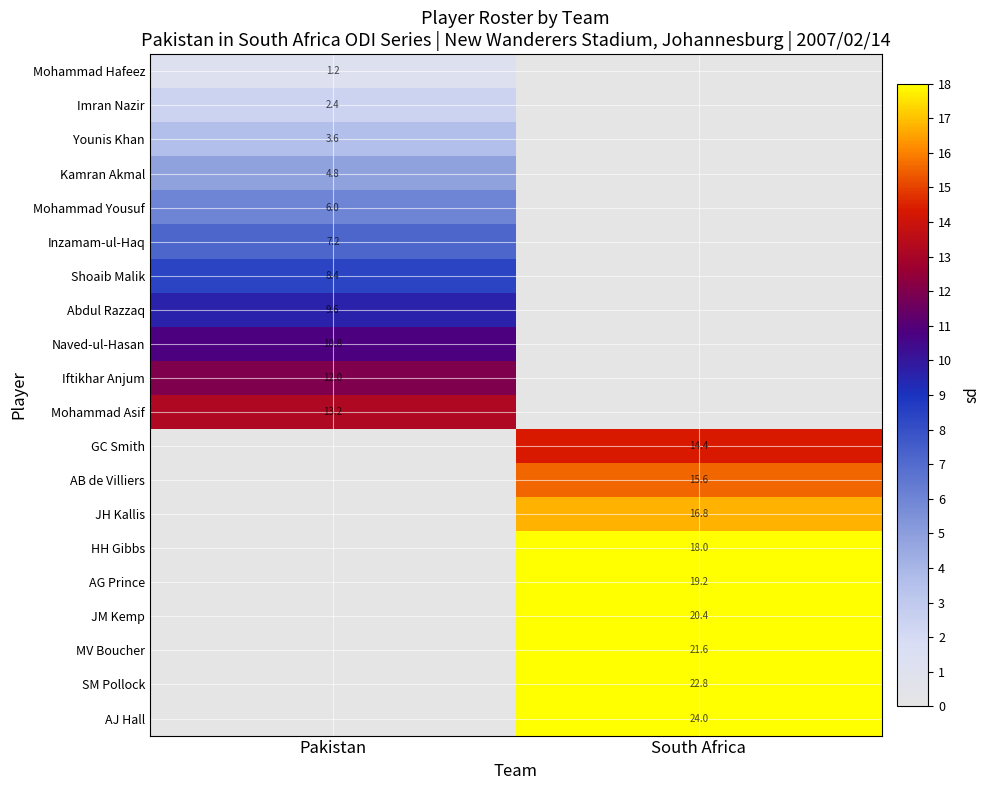

Count the number of data series in this chart.

20